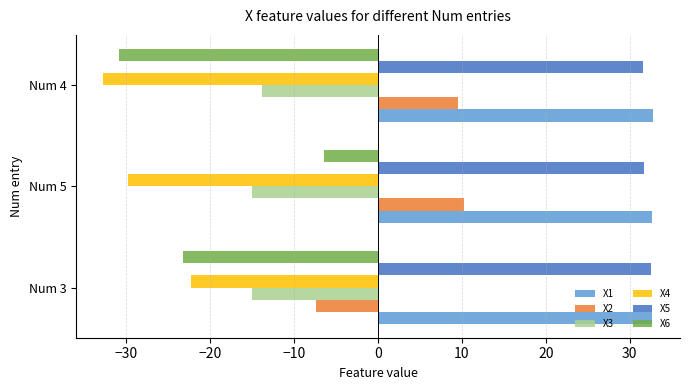

The X6 series shows -18.9 at Num 4. True or false?

False